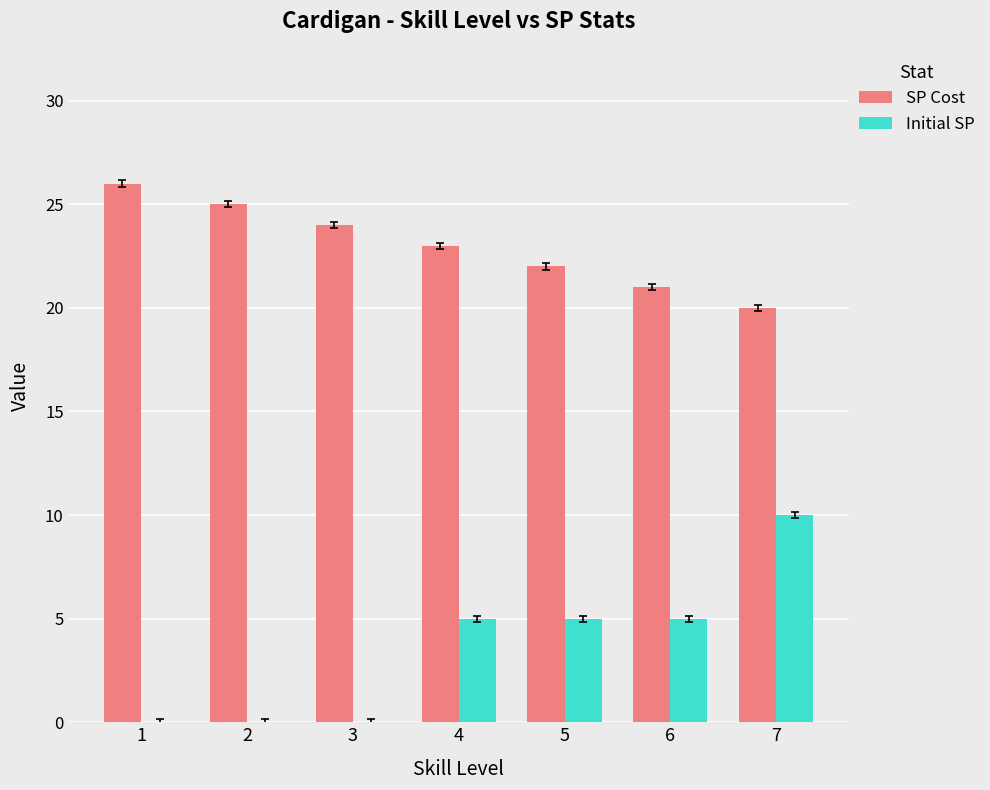

Count the Initial SP values in the range 0 to 5.

6